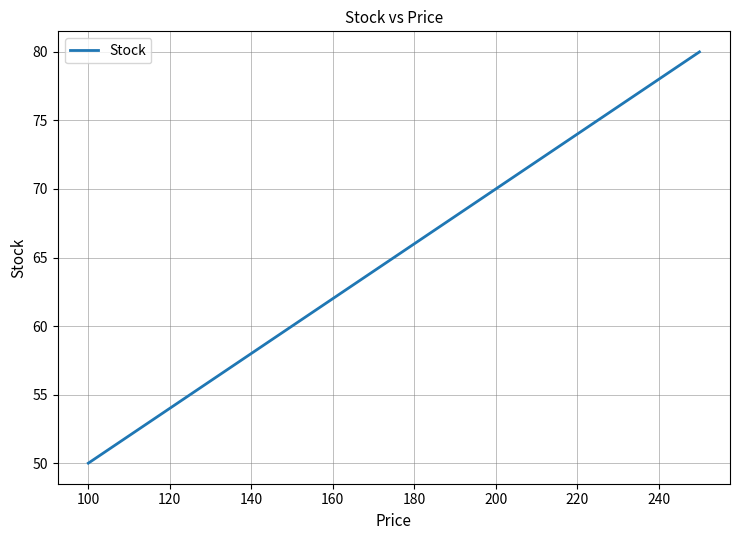

What is the greatest value displayed?

80